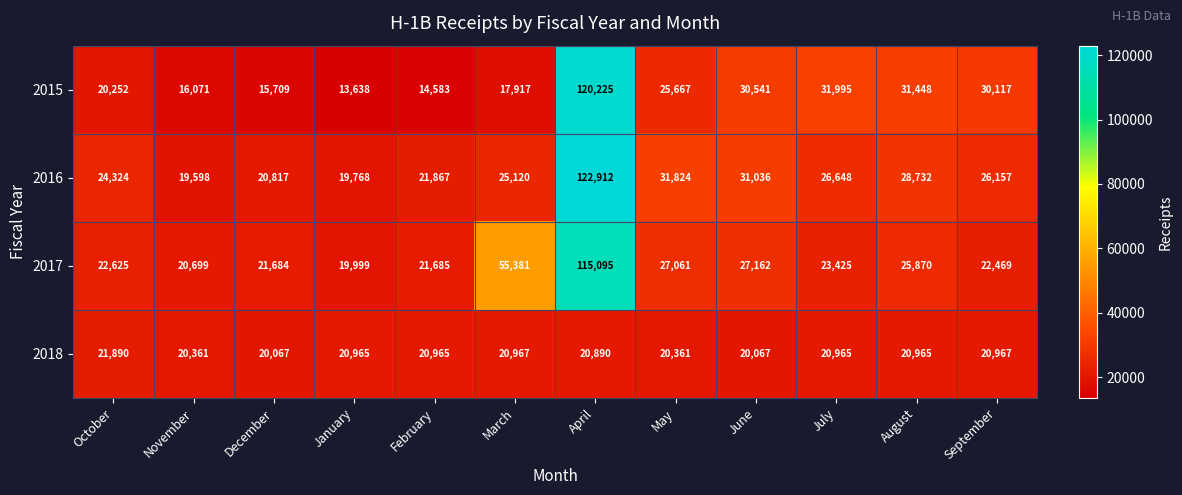

True or false: 2018 has a value of 20067 at June.

True